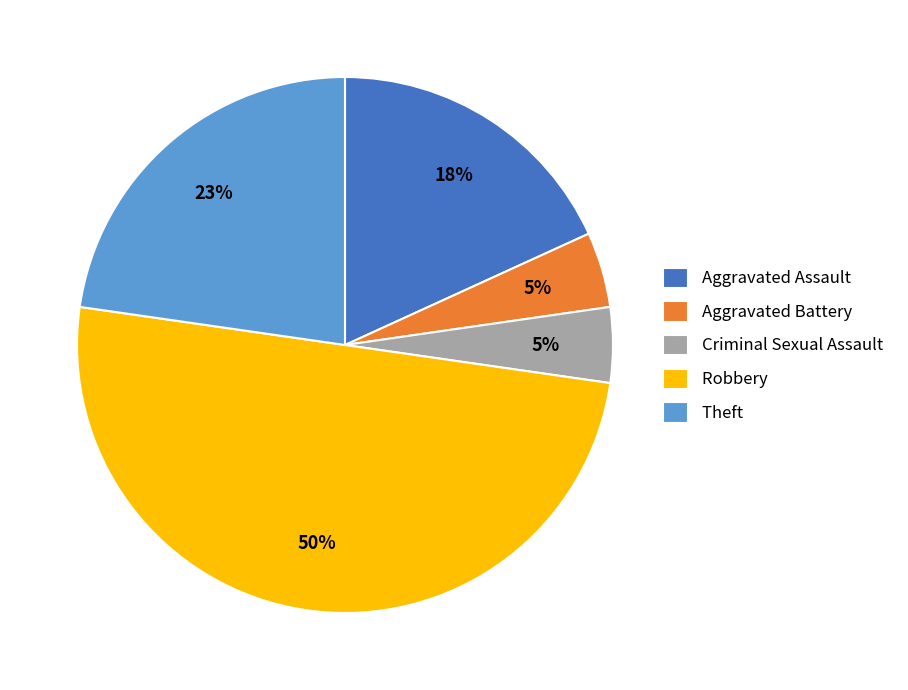

Do Robbery and Criminal Sexual Assault together represent more than half of the pie?

Yes